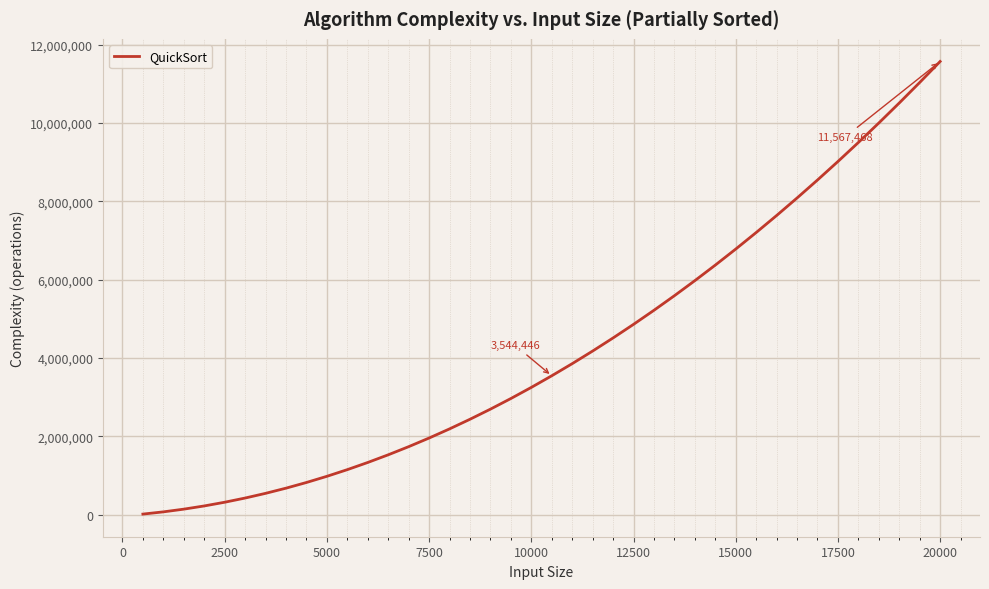

What is the greatest value displayed?

11567468